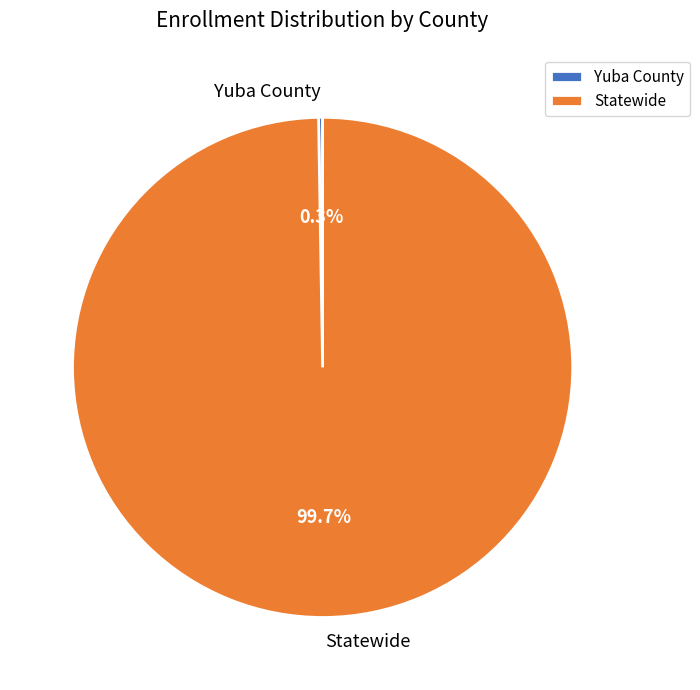

Which slice represents more than half of the pie?

Statewide